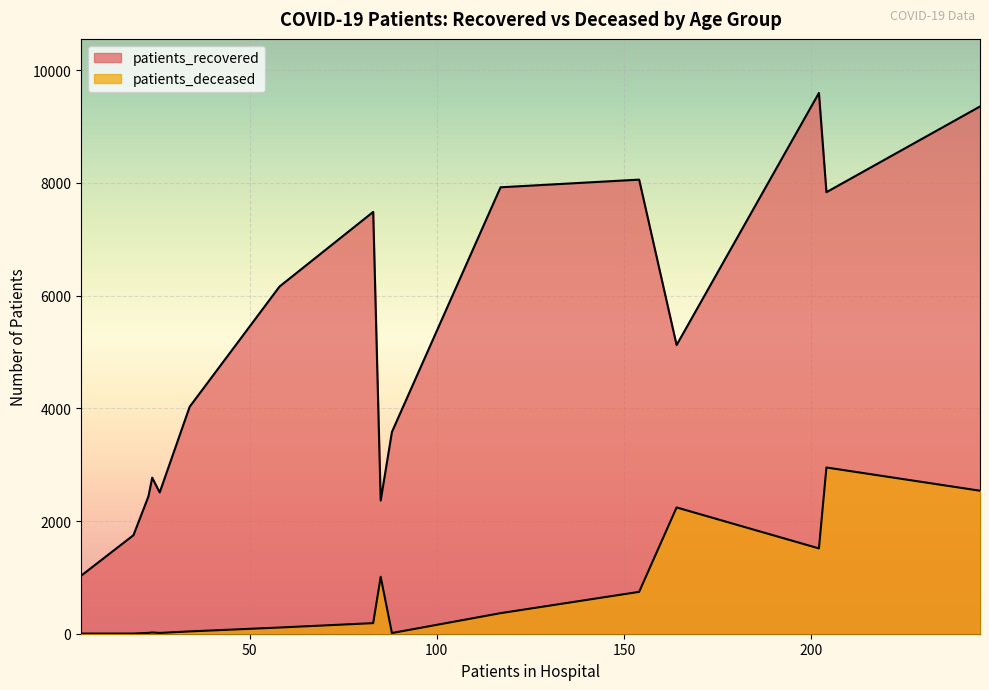

How many categories are shown in the chart?

16